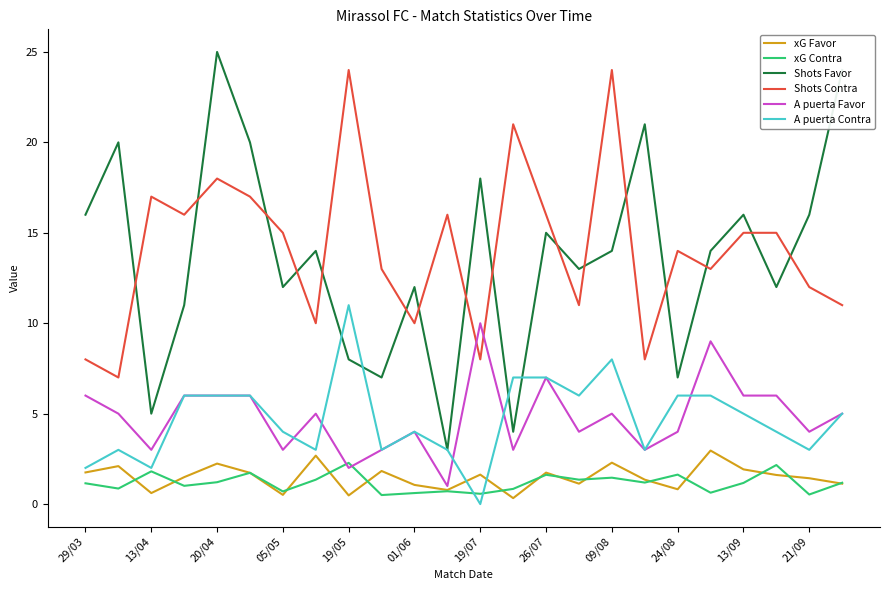

How many lines are shown in the chart?

6